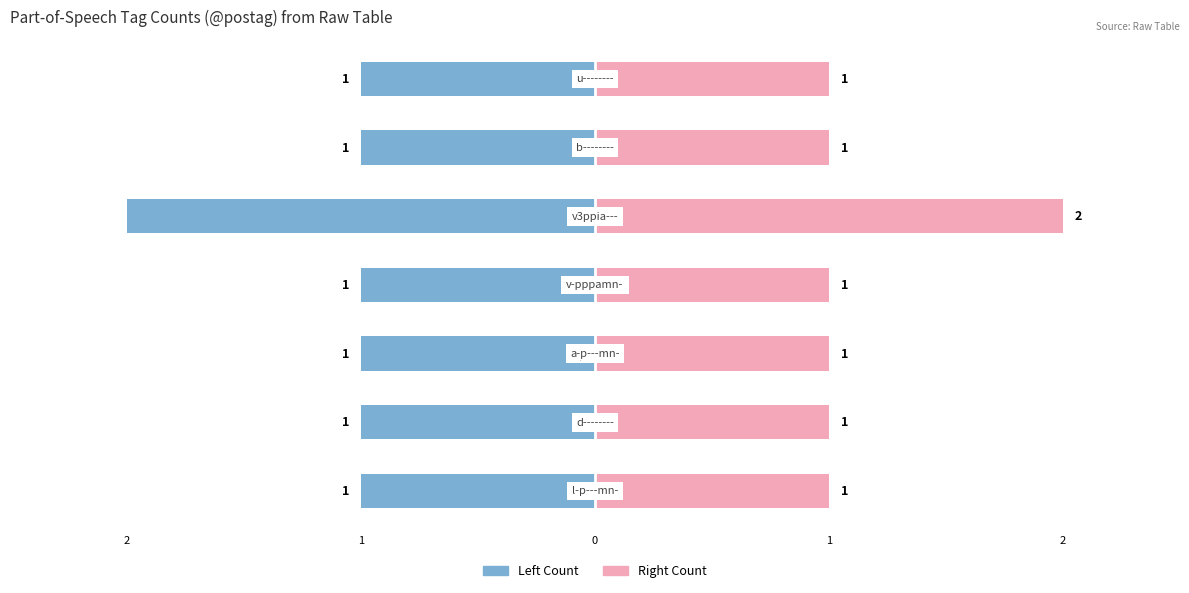

What is the minimum value for Token Count (Right)?

1